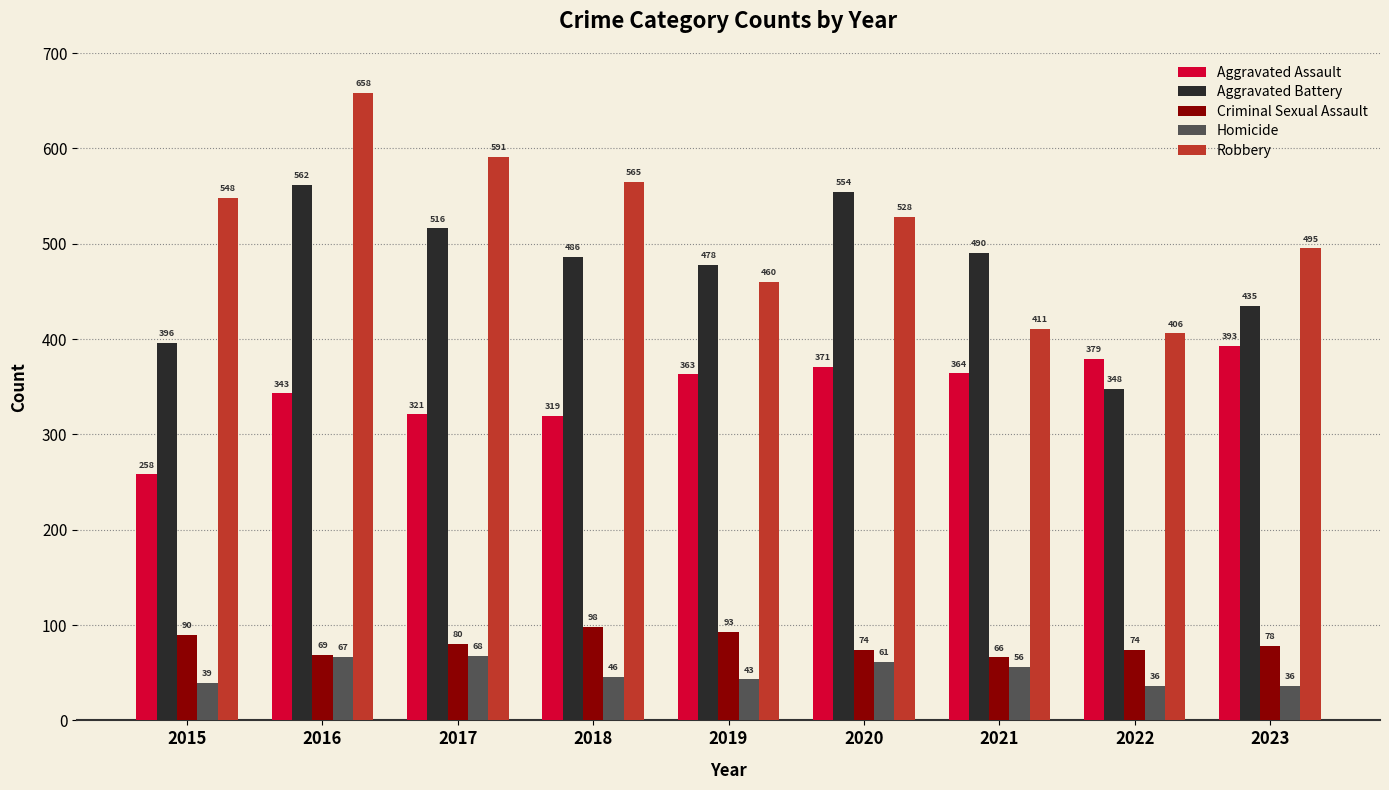

What is the value of the Robbery bar at the 4th from the left?

565